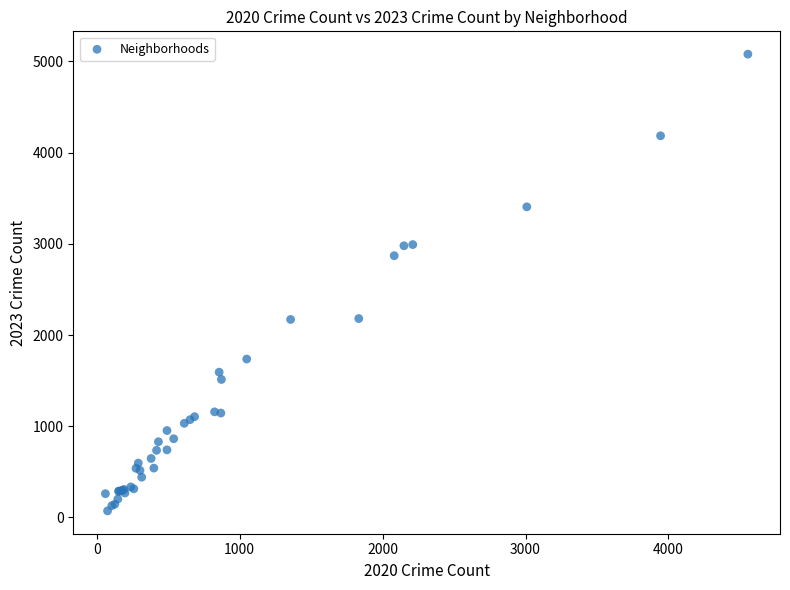

What Y value in the scatter plot is closest to 2576?

2870